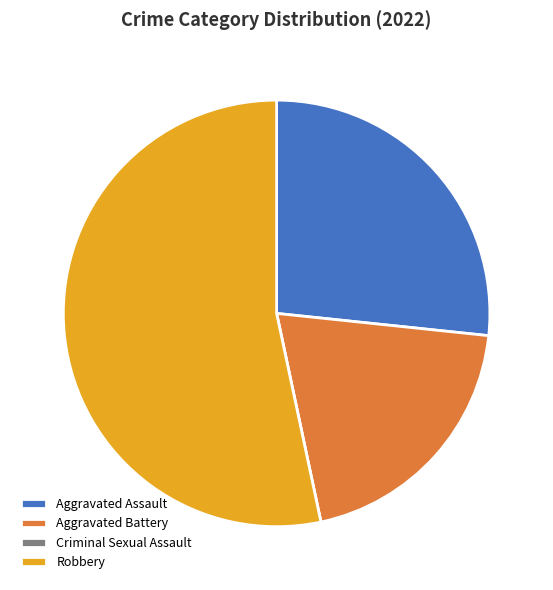

True or false: Robbery accounts for 64% of the total.

False